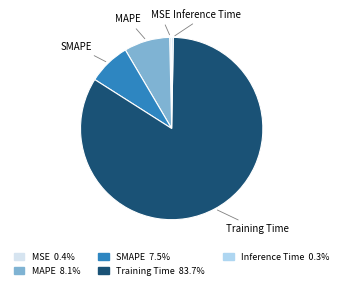

Combined, do Training Time and MAPE account for over 50%?

Yes